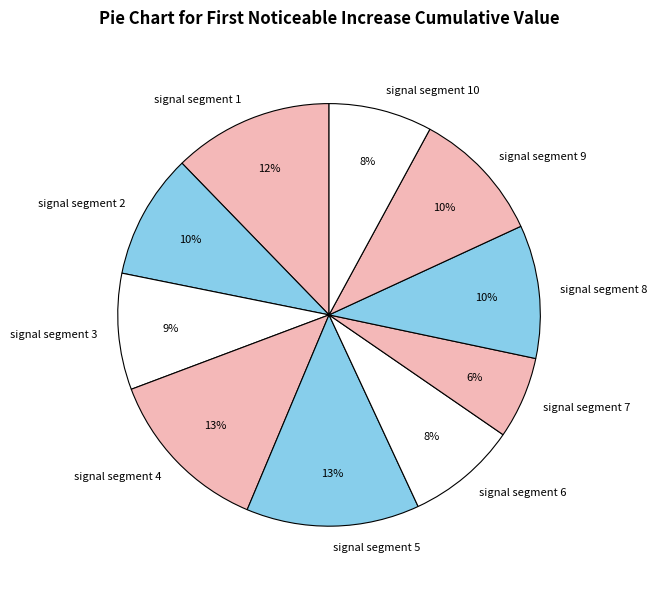

What is the smallest slice in the pie chart?

signal segment 7